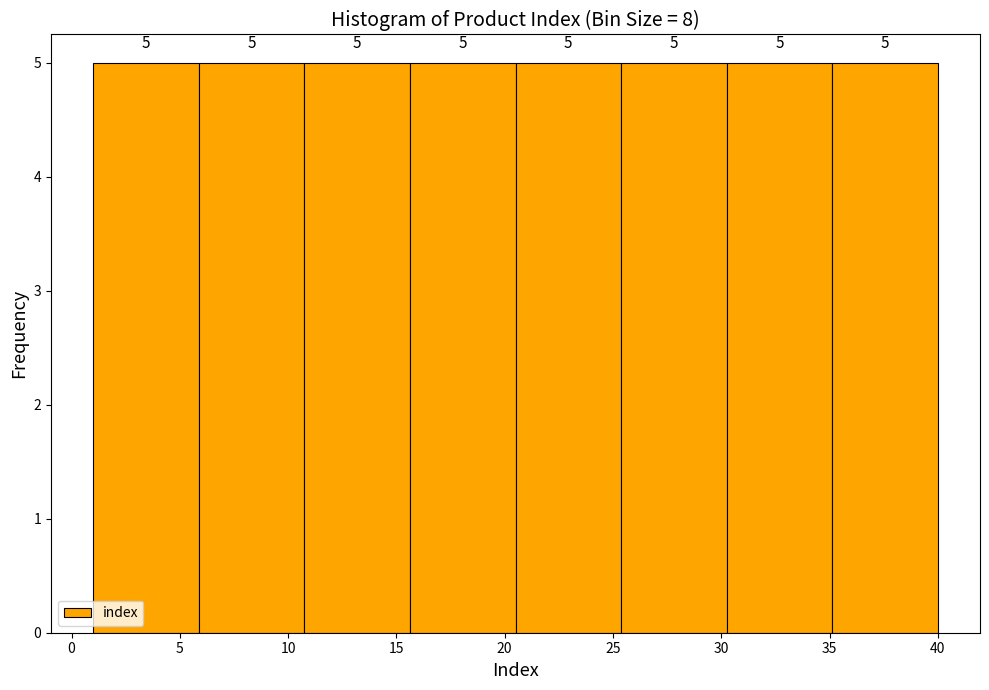

Reading left to right, transcribe this chart: for each bar, give the range it covers on the x-axis and its height. The bar edges are not printed on the chart, so give them approximately, as read against the axis.

1.0 to 6.0: 5
6.0 to 11.0: 5
11.0 to 15.5: 5
15.5 to 20.5: 5
20.5 to 25.5: 5
25.5 to 30.5: 5
30.5 to 35.0: 5
35.0 to 40.0: 5